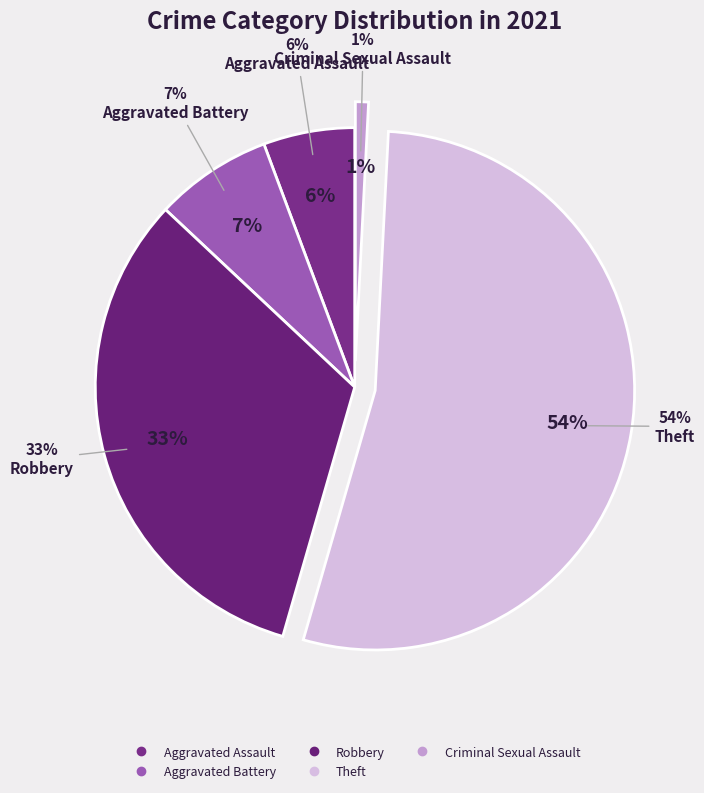

How much of the chart is everything except Aggravated Battery?

92.7%